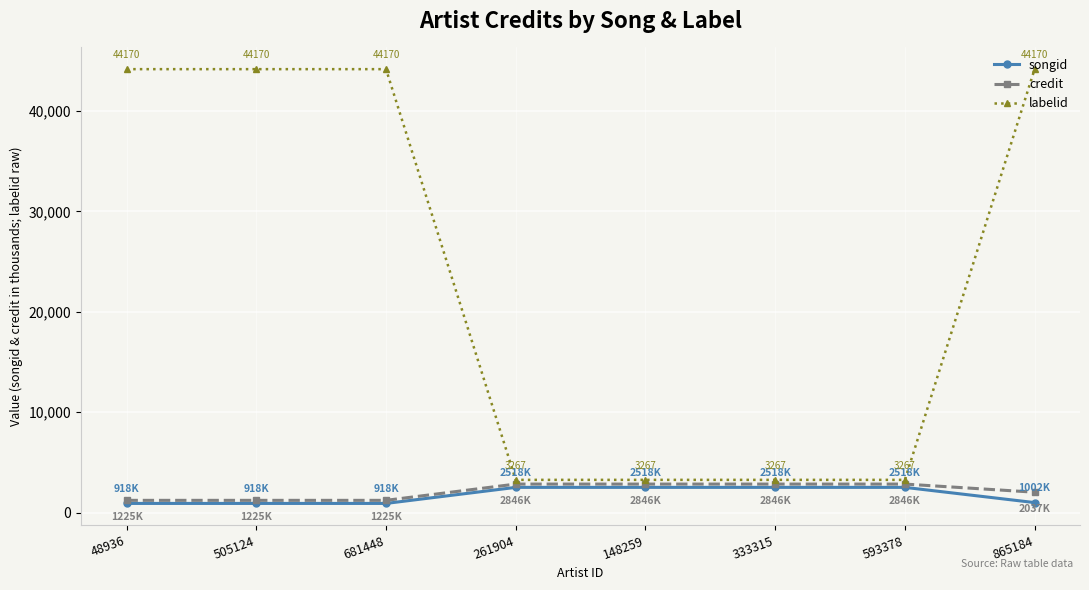

At which label is credit closest to 2036?

865184